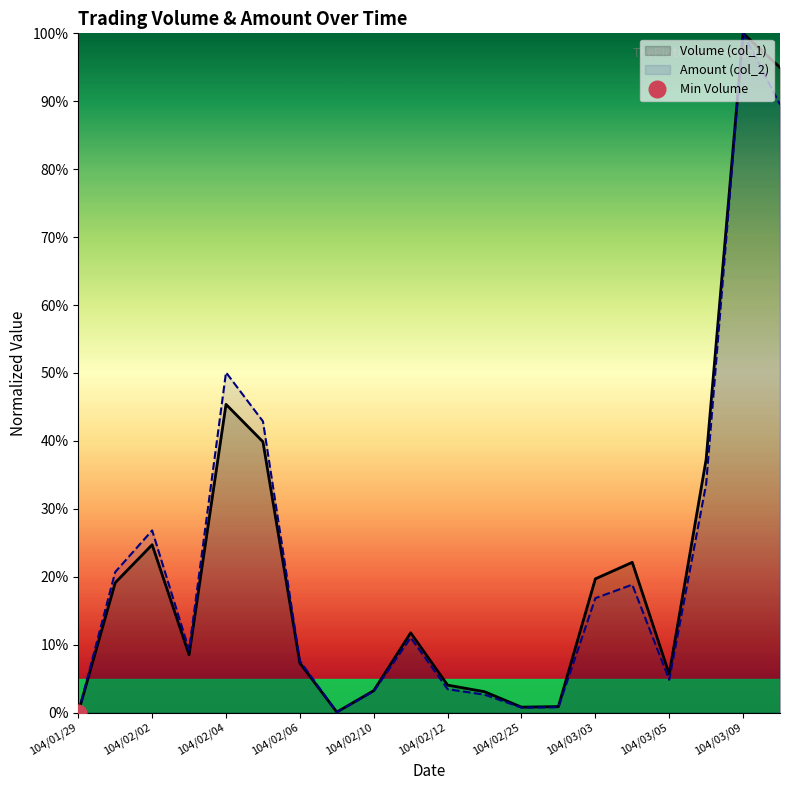

At which label is Amount (col_2) closest to 0?

104/01/29